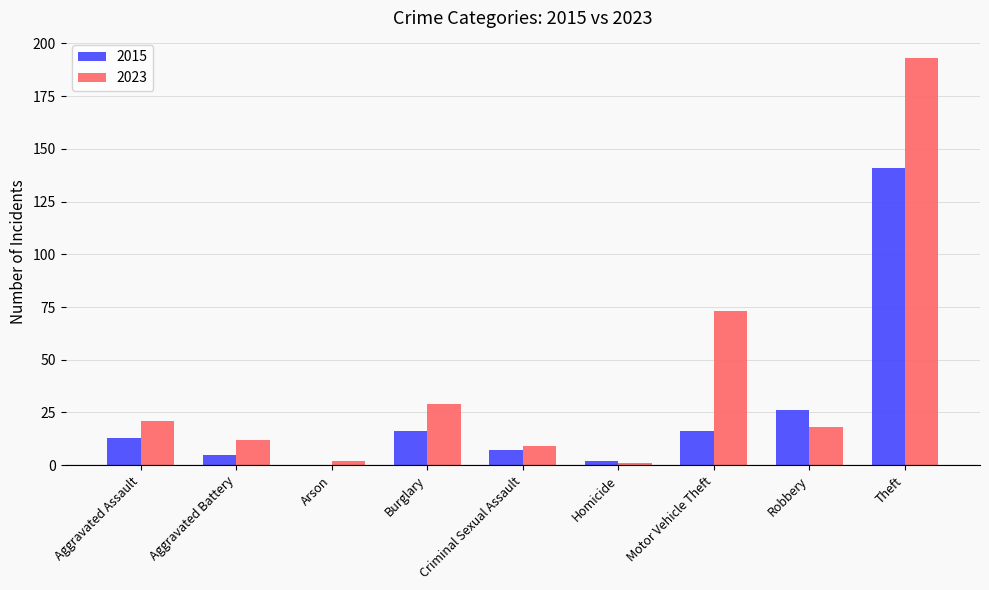

Are the bars horizontal?

No